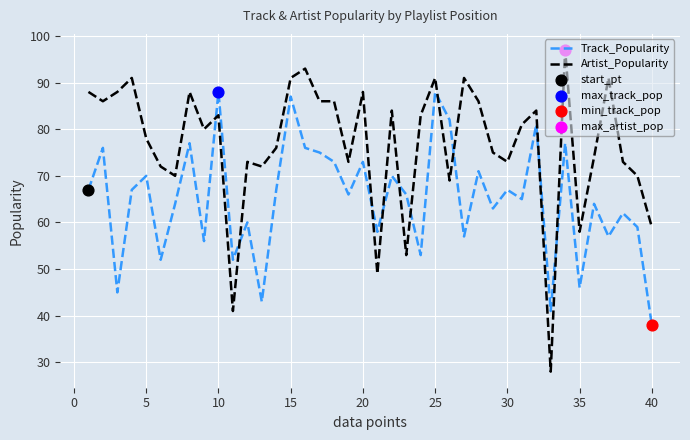

Which series has the widest spread of values?

Artist_Popularity